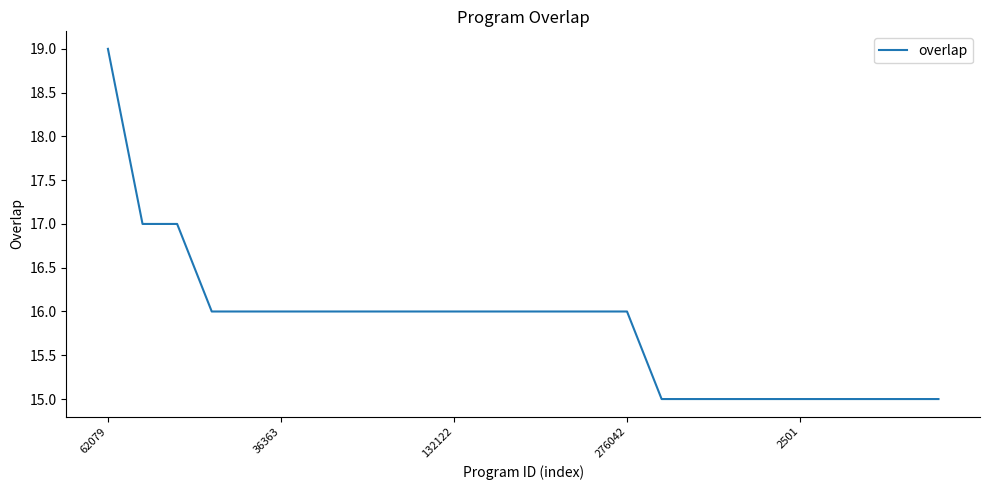

What is the difference between the maximum and minimum values?

4